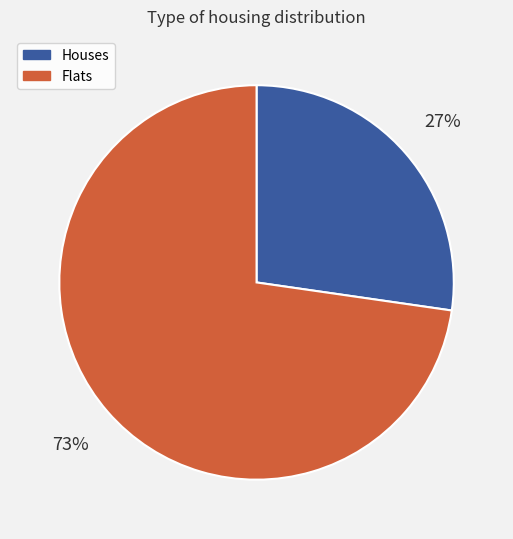

The Flats slice represents 73% of the pie. True or false?

True